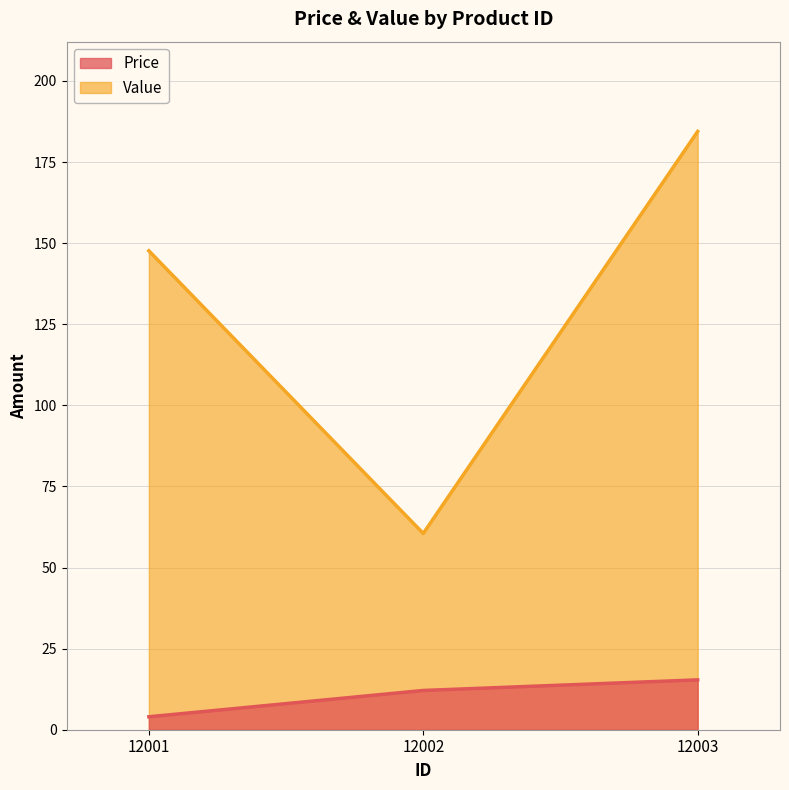

How many values in the Price series exceed 12?

2